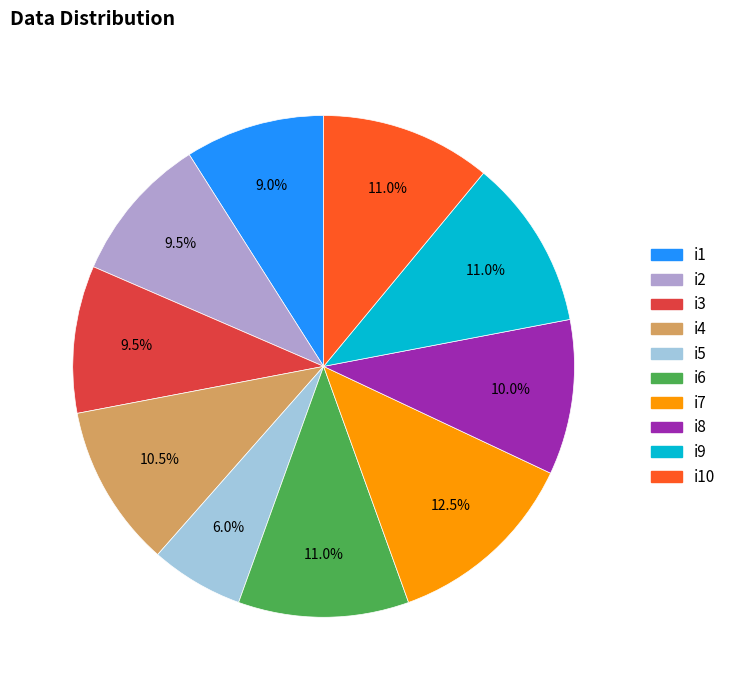

Does any single category account for the majority?

No